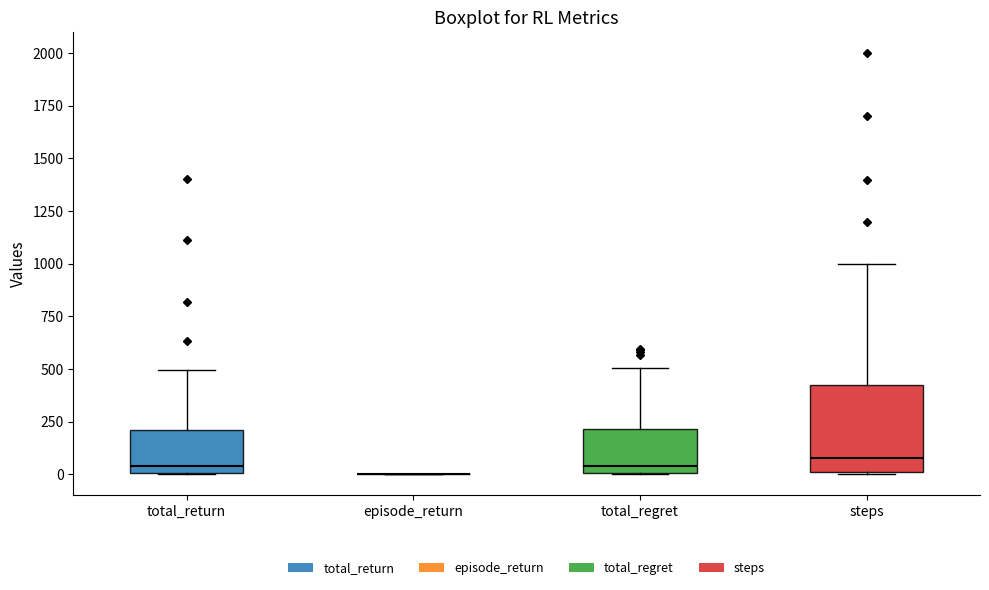

Where does the upper whisker of the box for total_return end on the y-axis? The values are not printed on the chart, so give them approximately, as read against the axis.

500